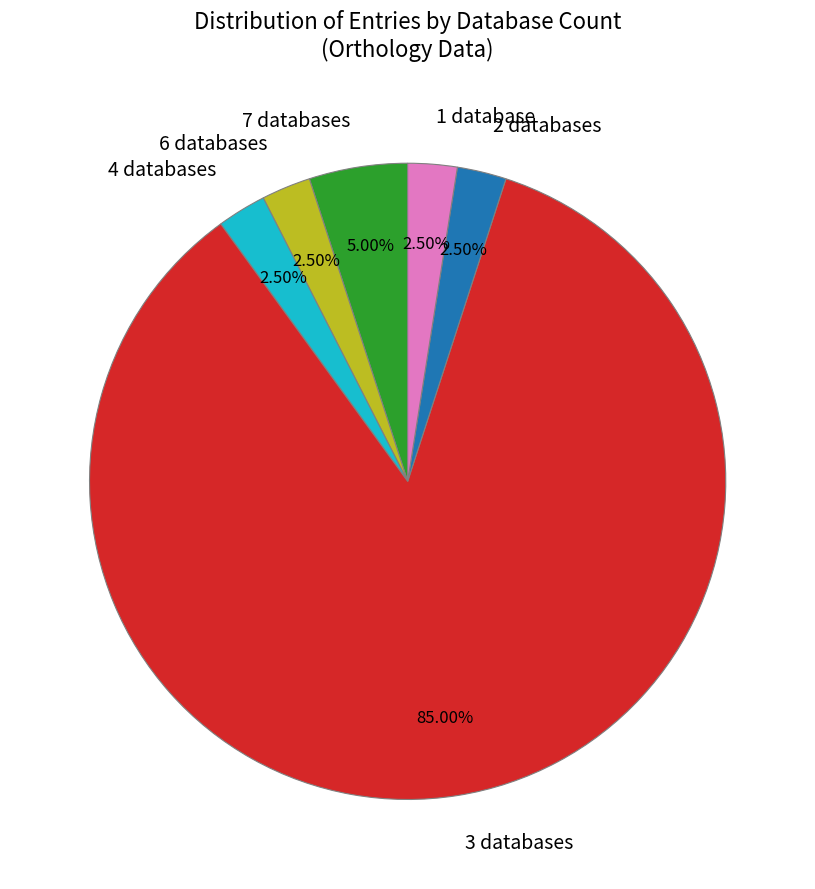

How many segments does this pie chart have?

6